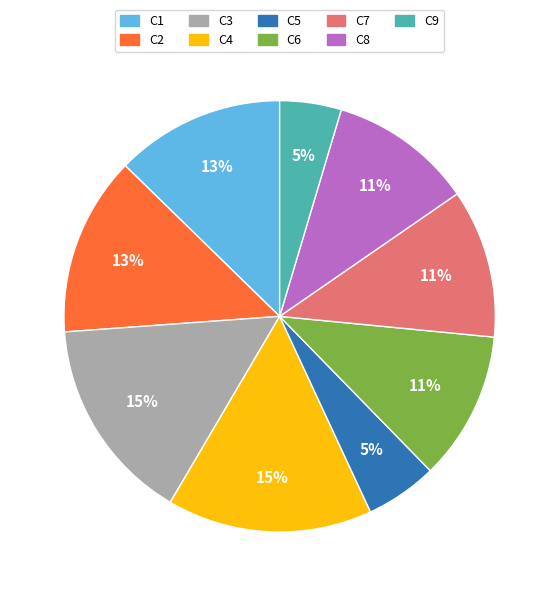

What is the ratio of the value at C2 to the value at C3?

0.9